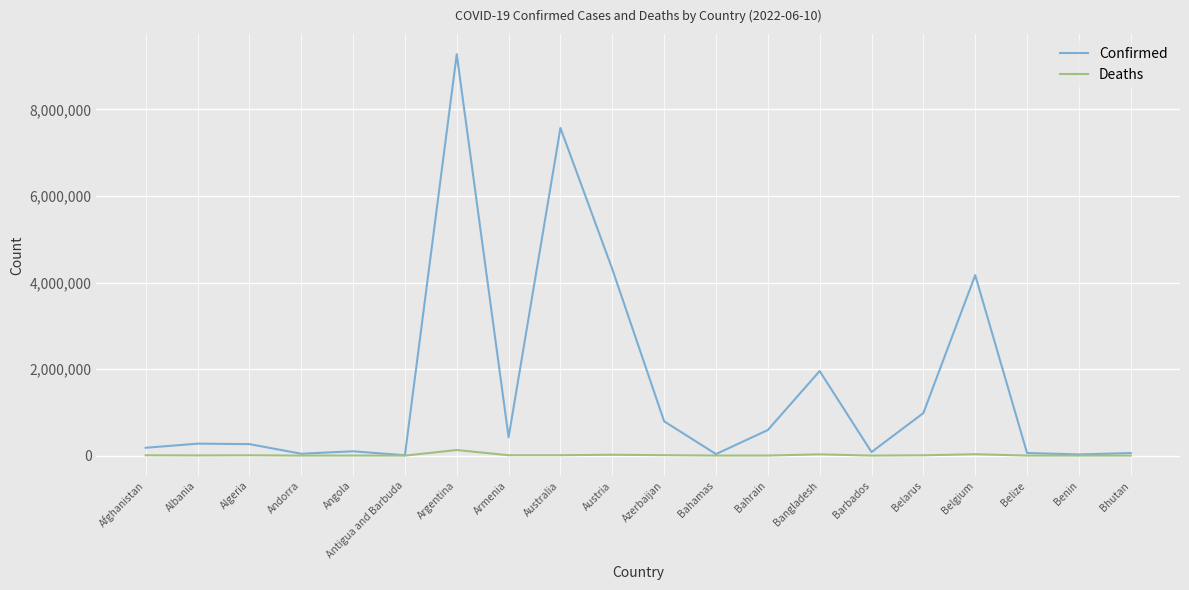

What are all the series names shown in the legend?

Confirmed, Deaths